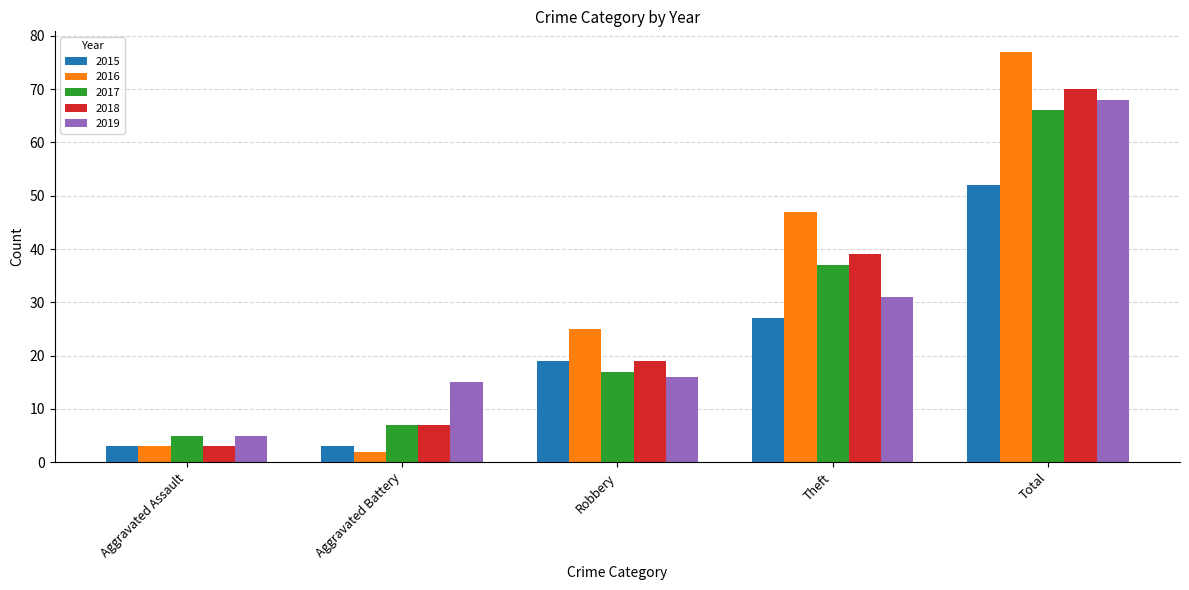

What are all the series names shown in the legend?

2015, 2016, 2017, 2018, 2019